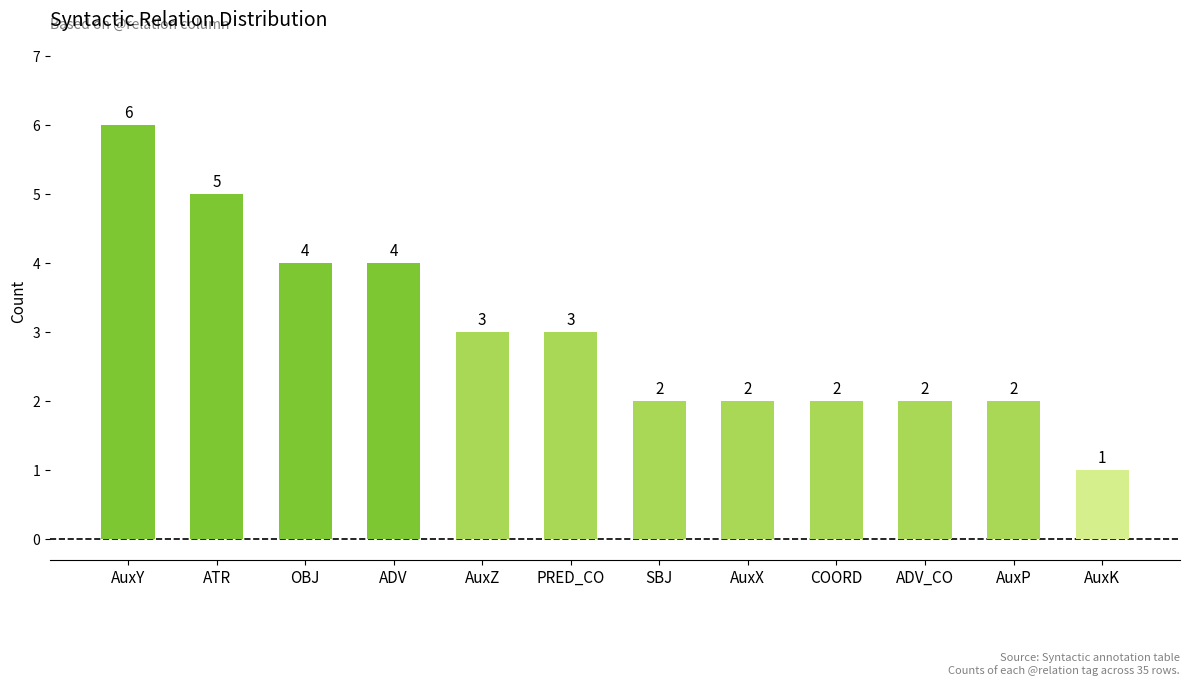

True or false: the data shows 2 at ADV_CO.

True